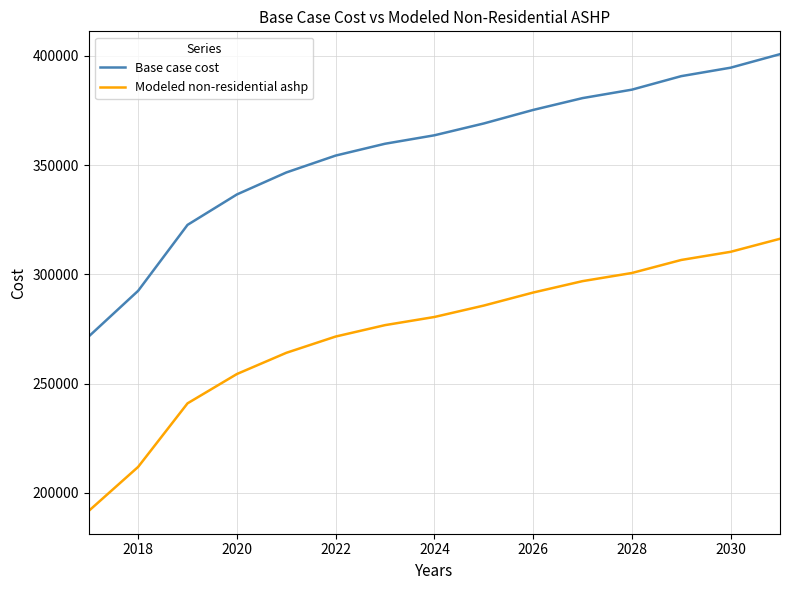

Rank the series by their maximum value, from highest to lowest.

Base case cost, Modeled non-residential ashp